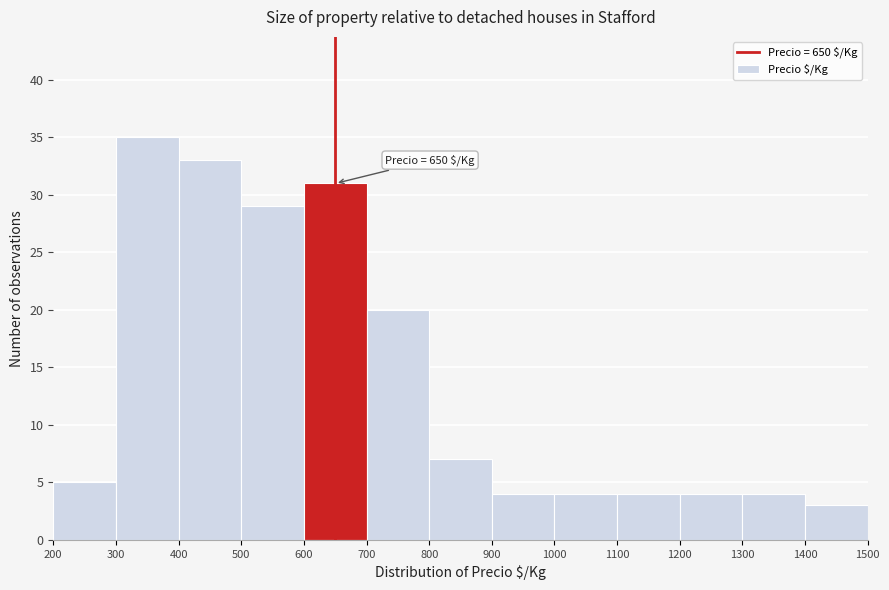

Over which range of the x-axis is the bar tallest?

300 to 400